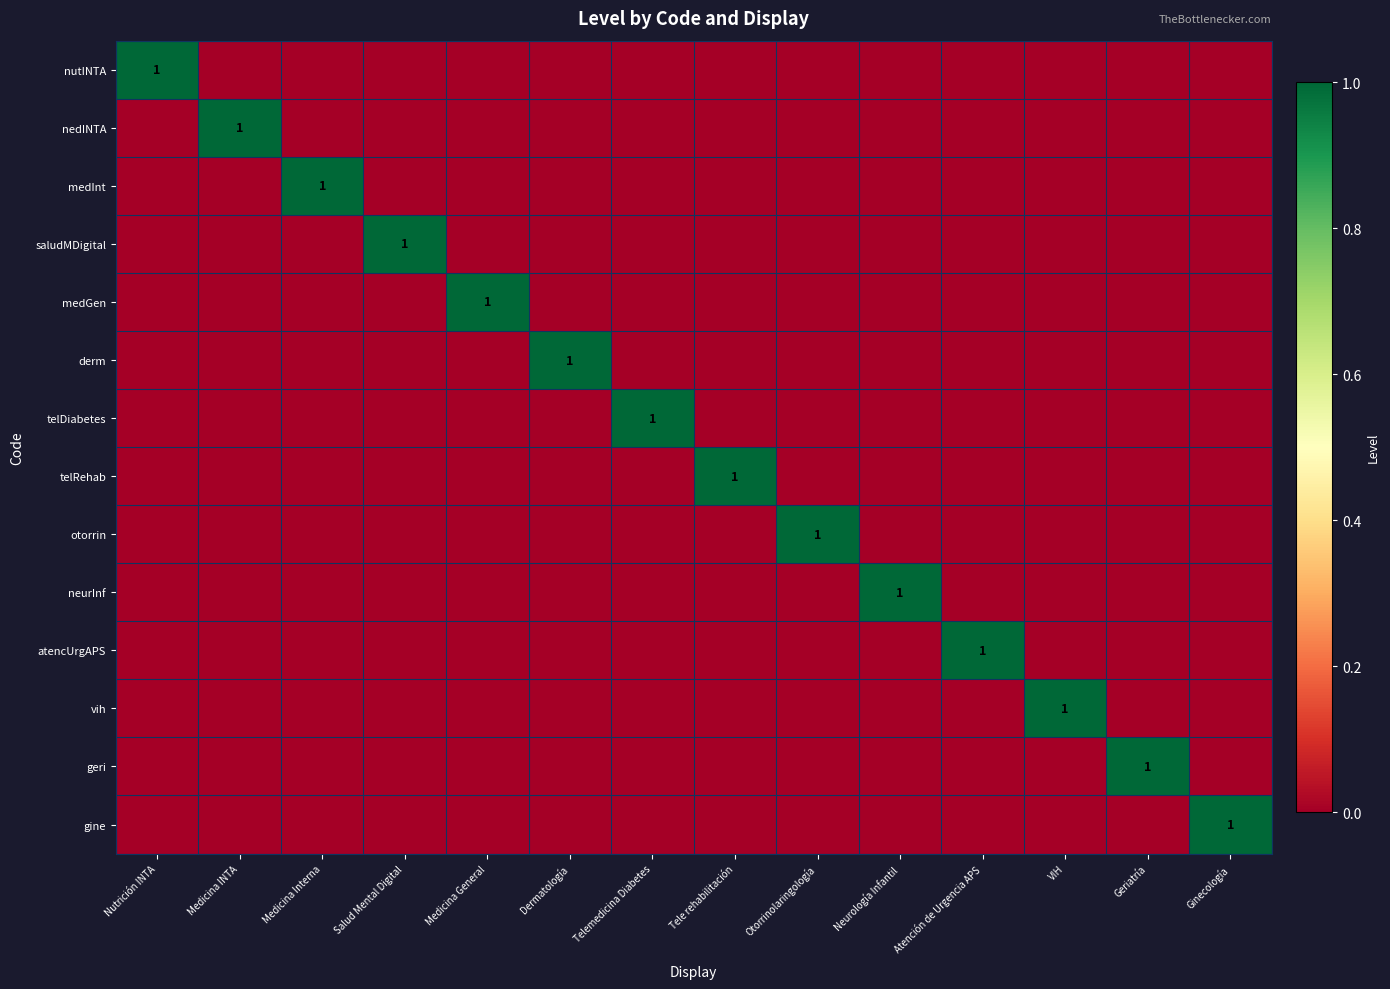

Is it true that geri equals 1 at Geriatría?

True